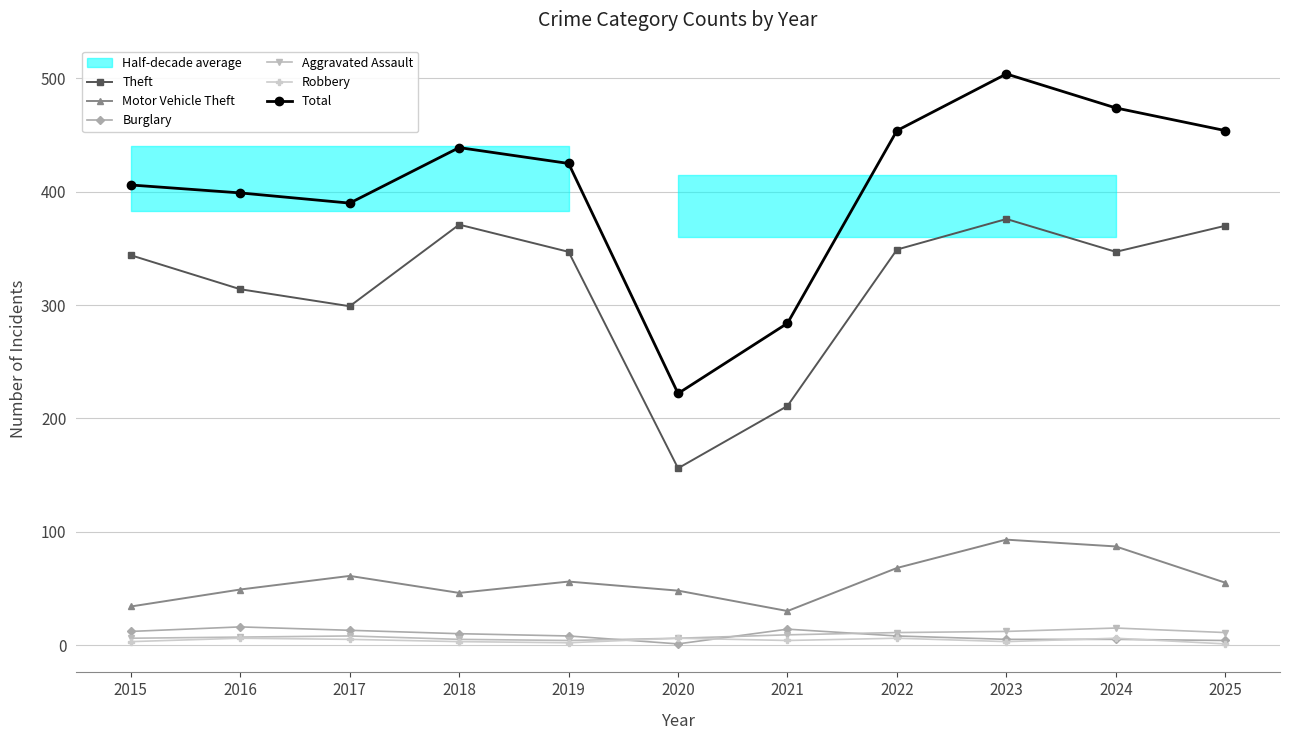

What is the difference between the maximum and minimum values in the Robbery series?

5